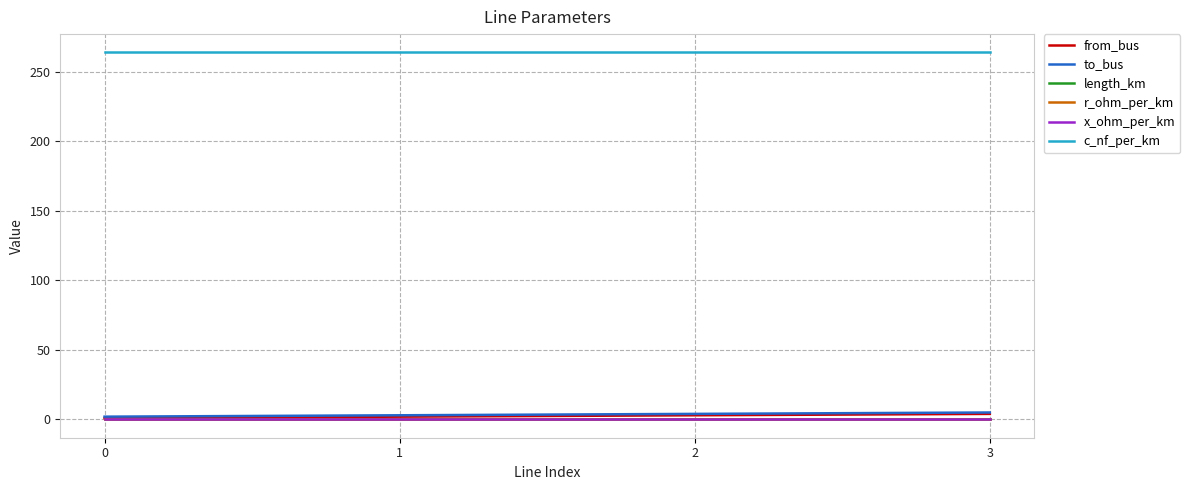

Is it true that c_nf_per_km equals 451.9 at 0?

False